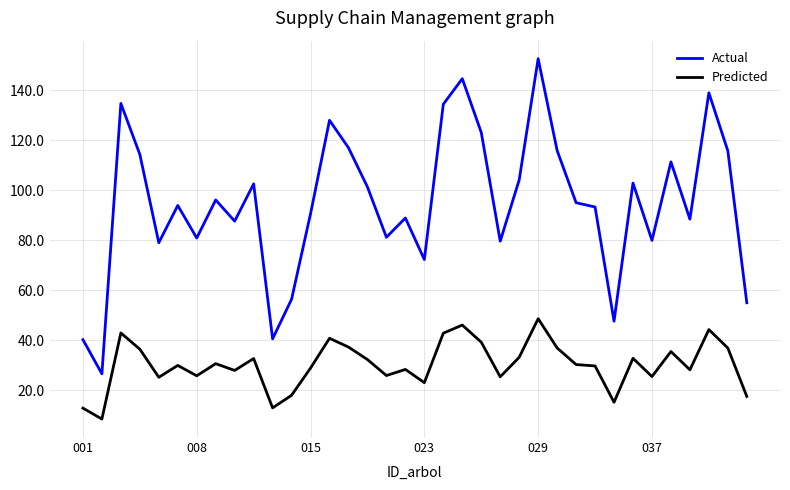

What is the lowest value of the Actual series?

26.6